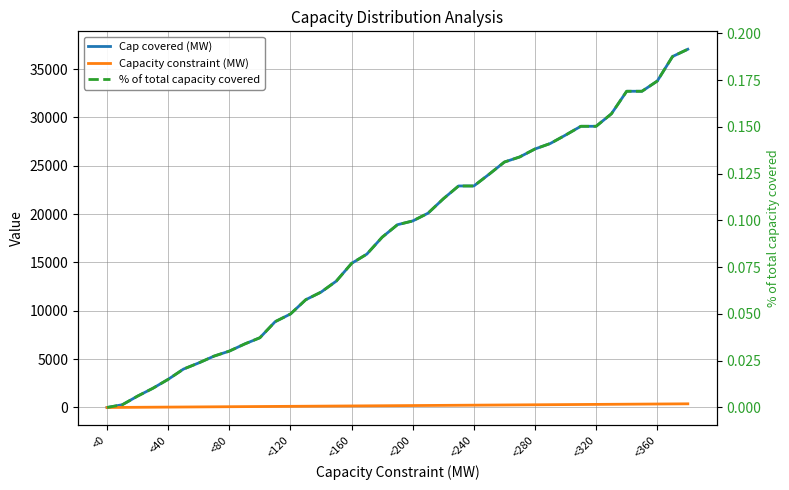

What is the label of the 34th point from the left?

33